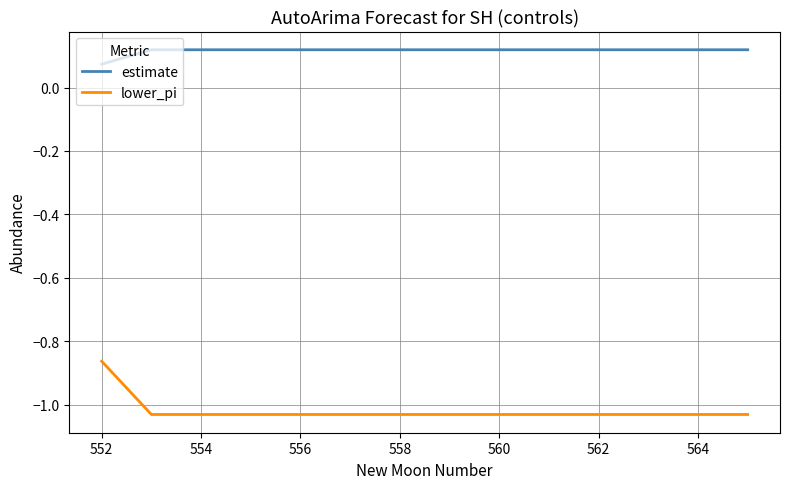

List the series in order of their peak value, highest first.

estimate, lower_pi